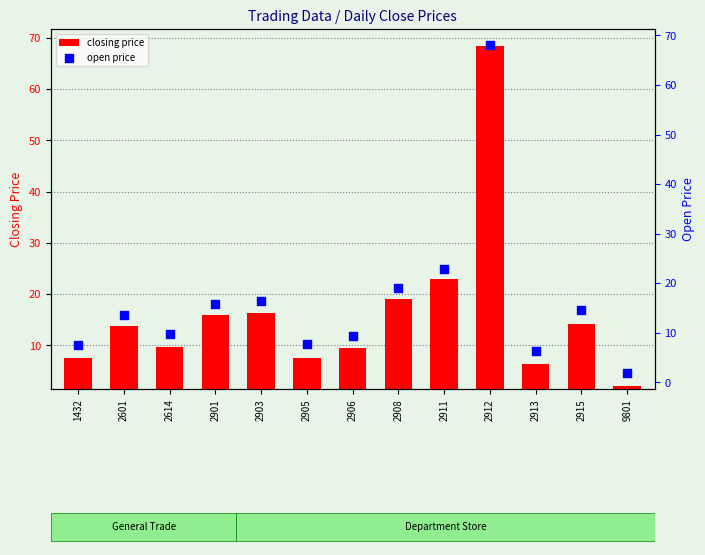

What are all the series names shown in the legend?

closing price, open price